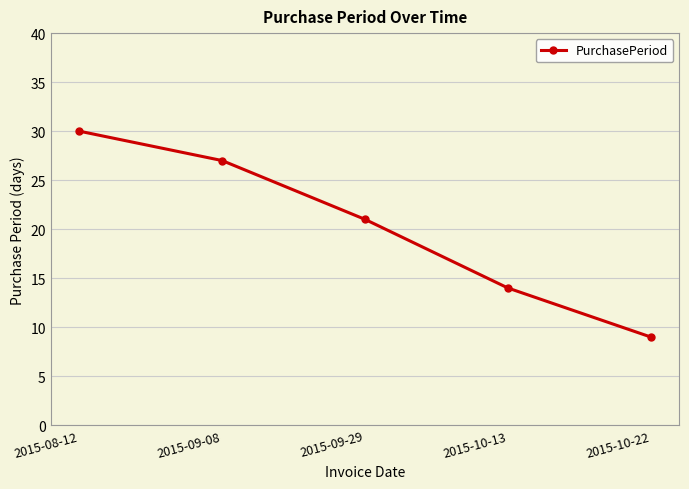

Is it true that the value at 2015-08-12 is 30?

True